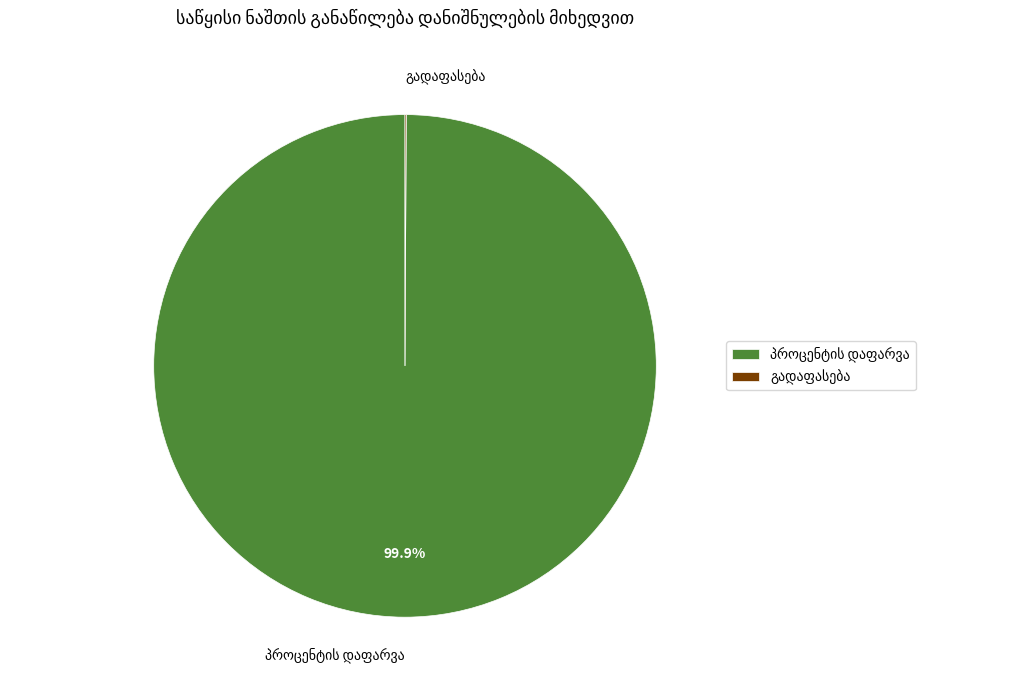

Is there a majority slice in this chart?

Yes